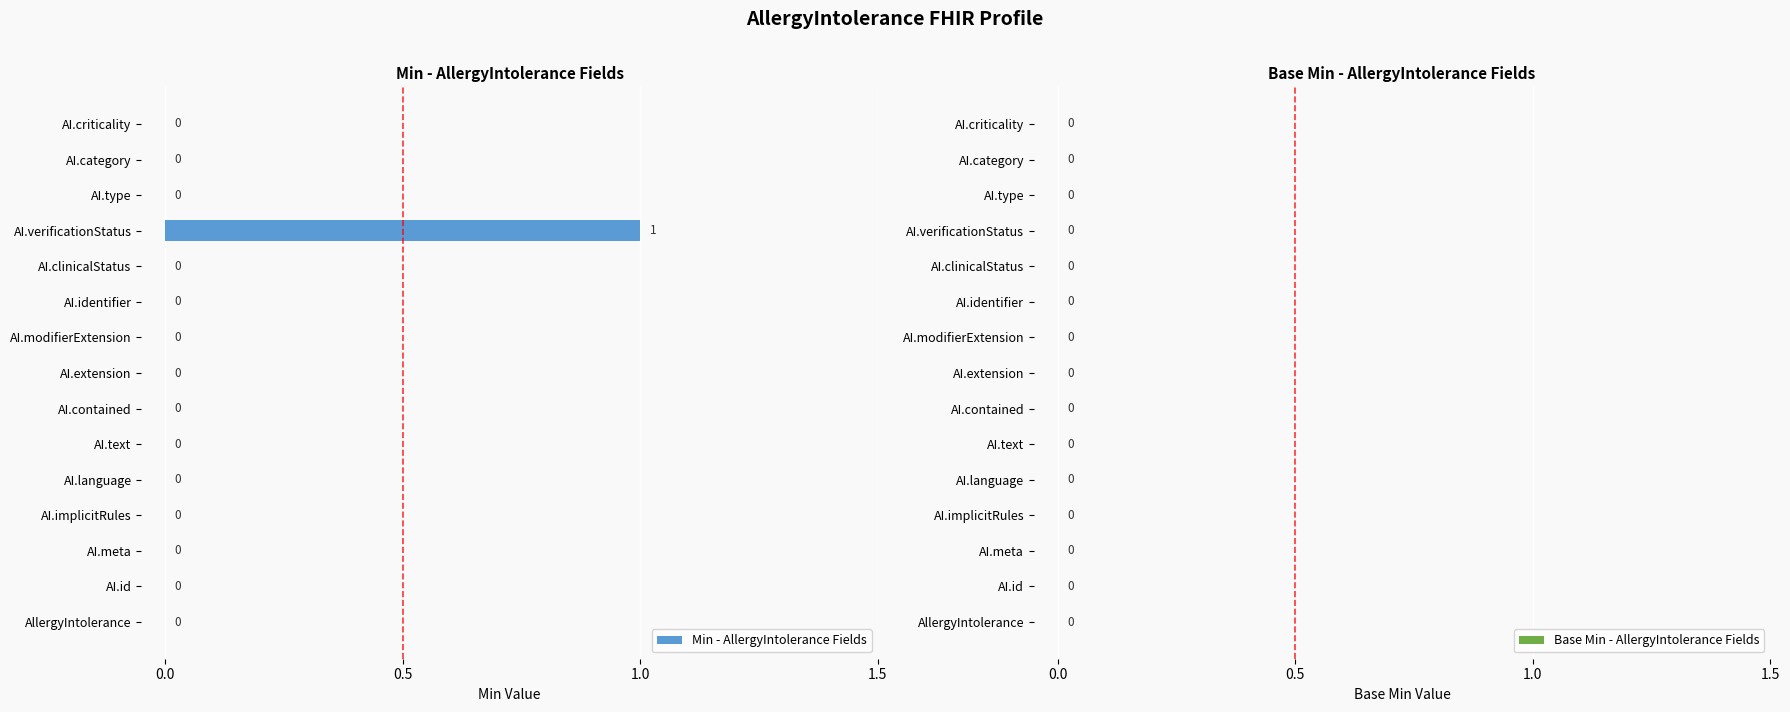

How many values are between 0 and 1?

15